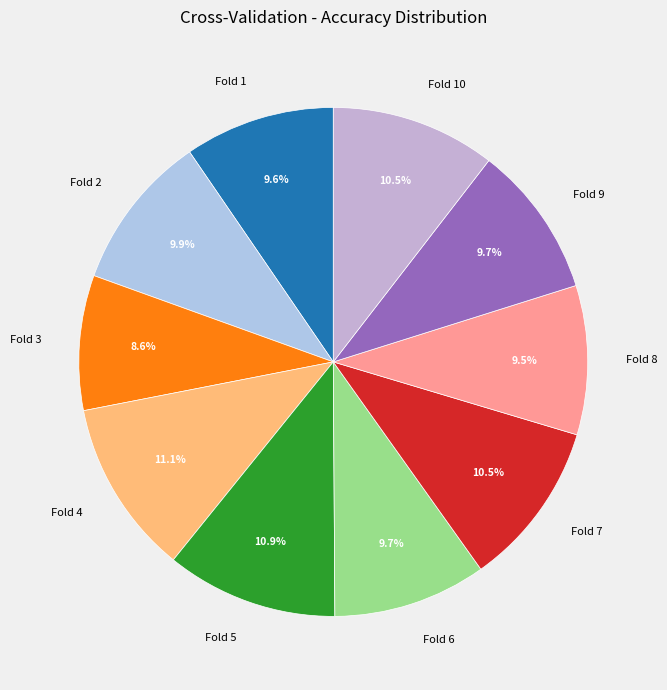

Which slice is the smallest?

Fold 3